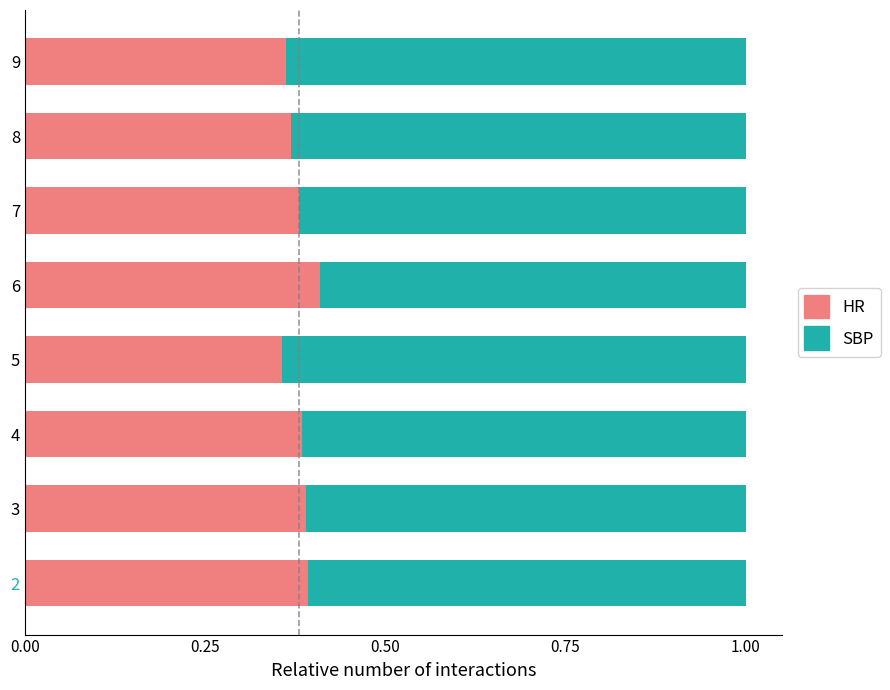

What is the total value across all series at 5?

1.0